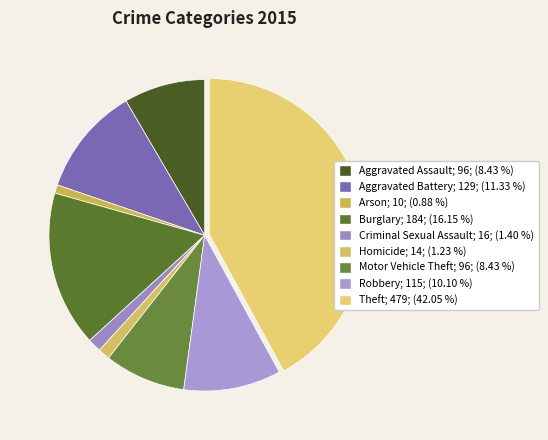

Which category has the smallest portion of the pie?

Arson